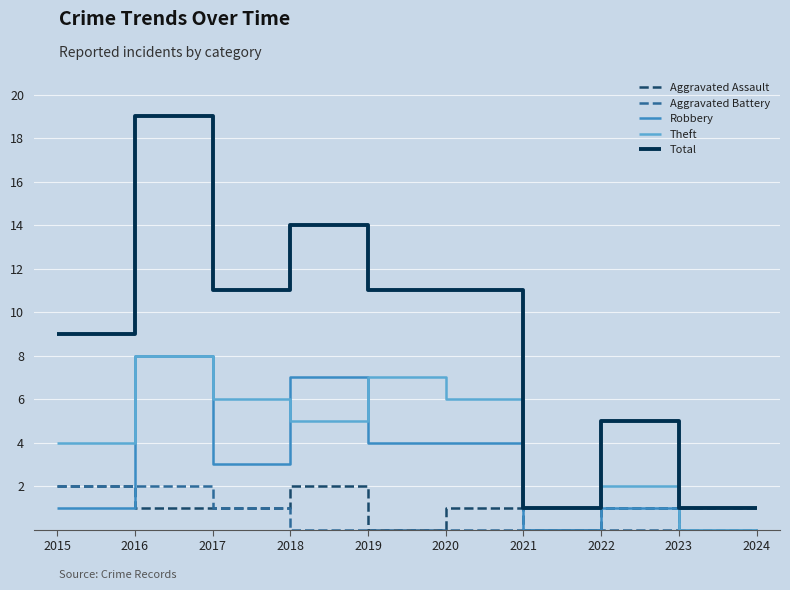

How many interior local peaks does the Theft series have?

3